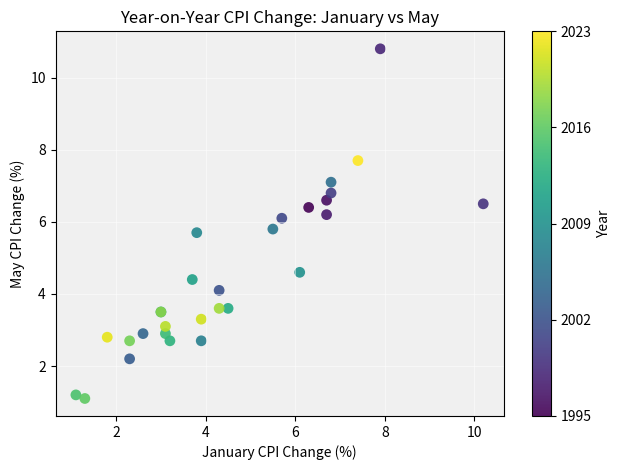

What Y value in the scatter plot is closest to 5?

4.6